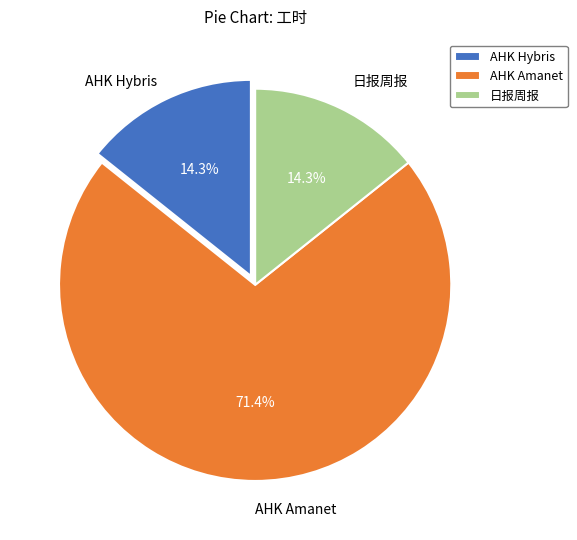

How many slices are in this pie chart?

3